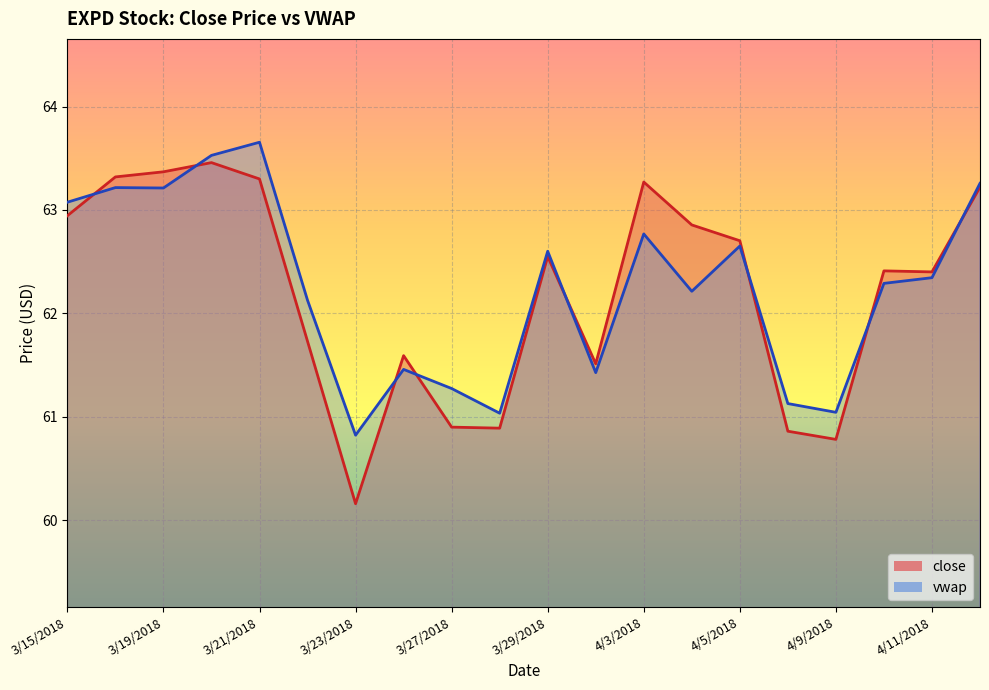

Rank the series by their average value, from lowest to highest.

close, vwap